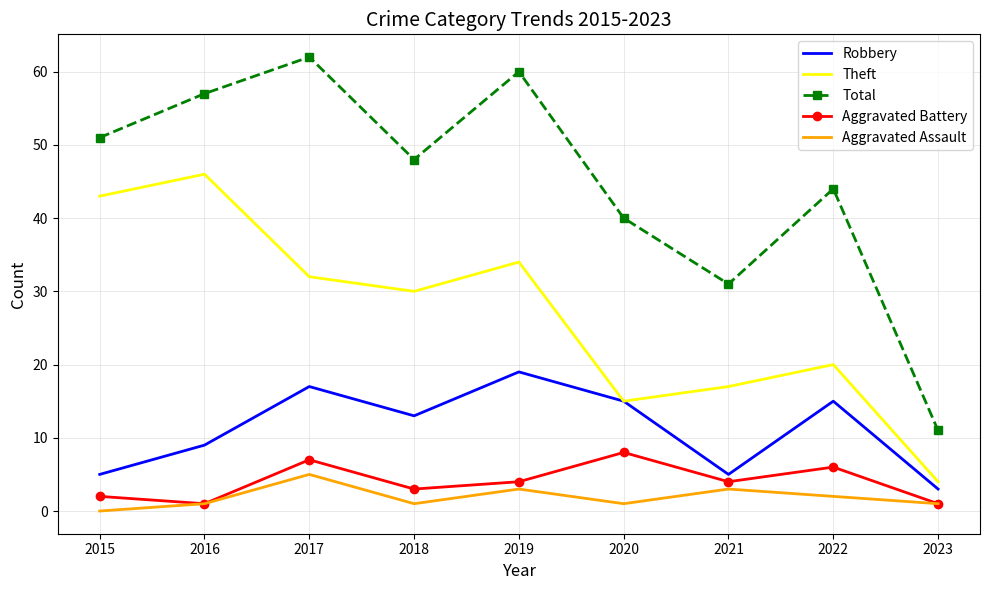

How many categories are shown in the chart?

9